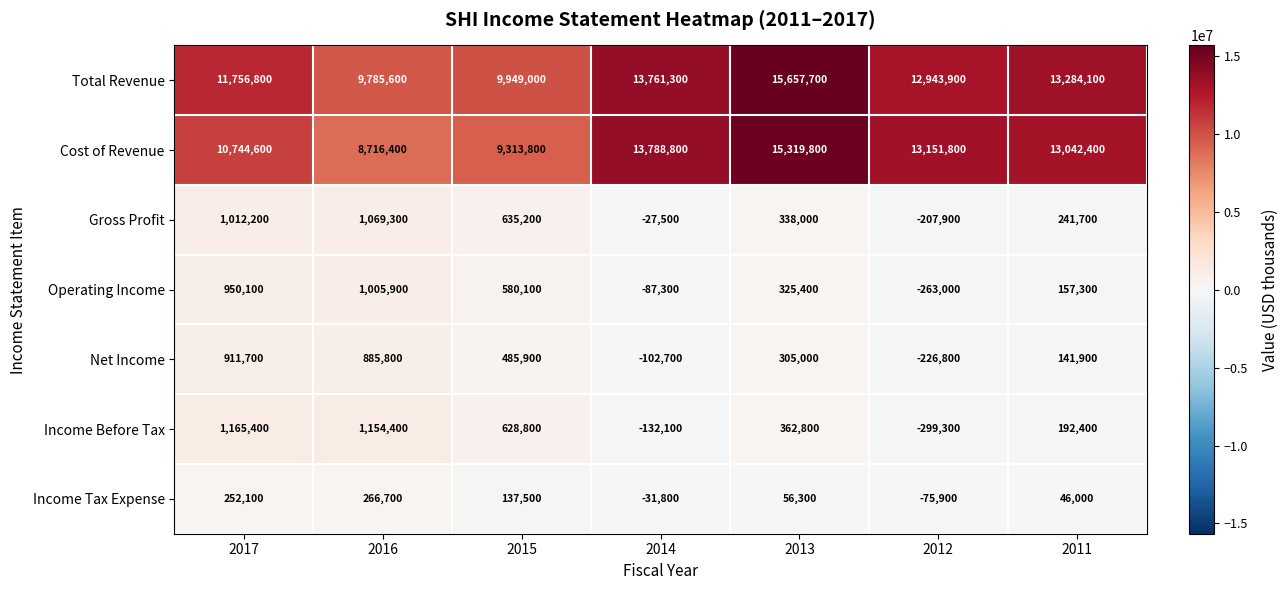

Count the number of categories in the chart.

7